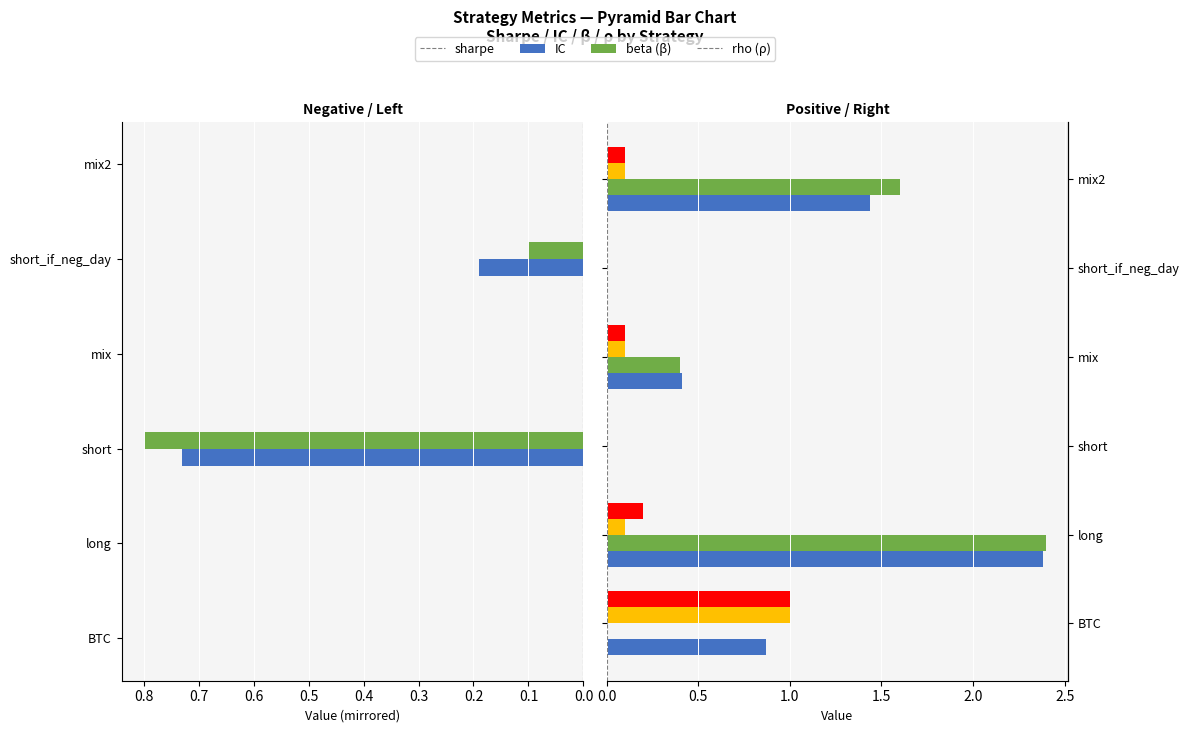

Which has a higher value, mix2 or BTC?

mix2